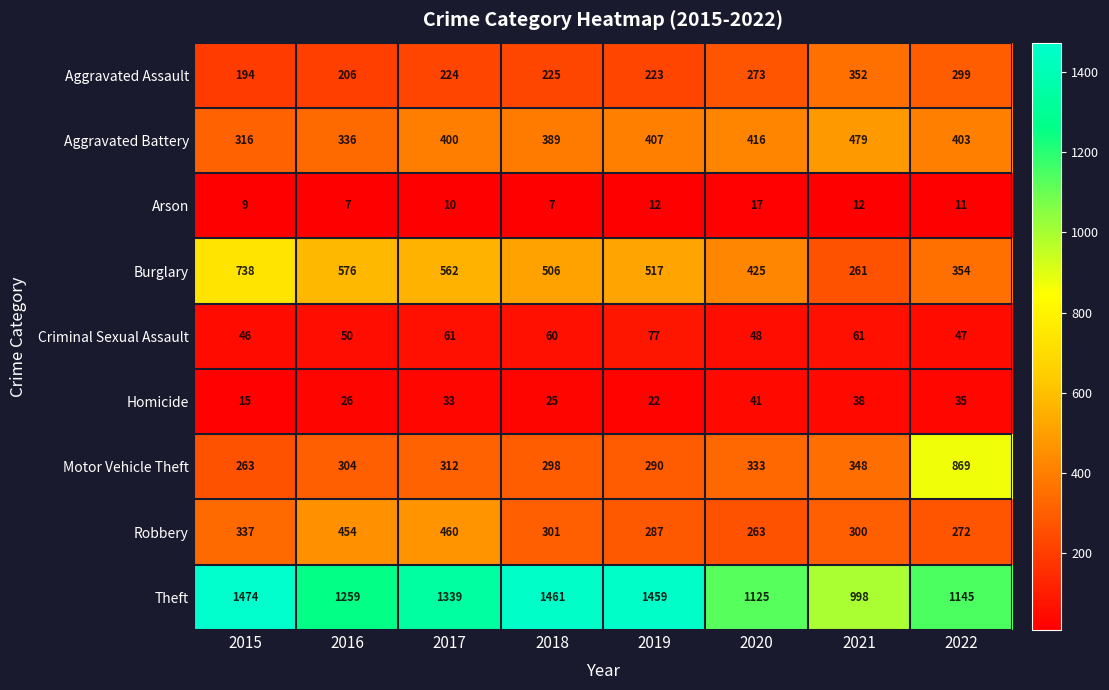

Which category has the highest value in the Arson series?

2020